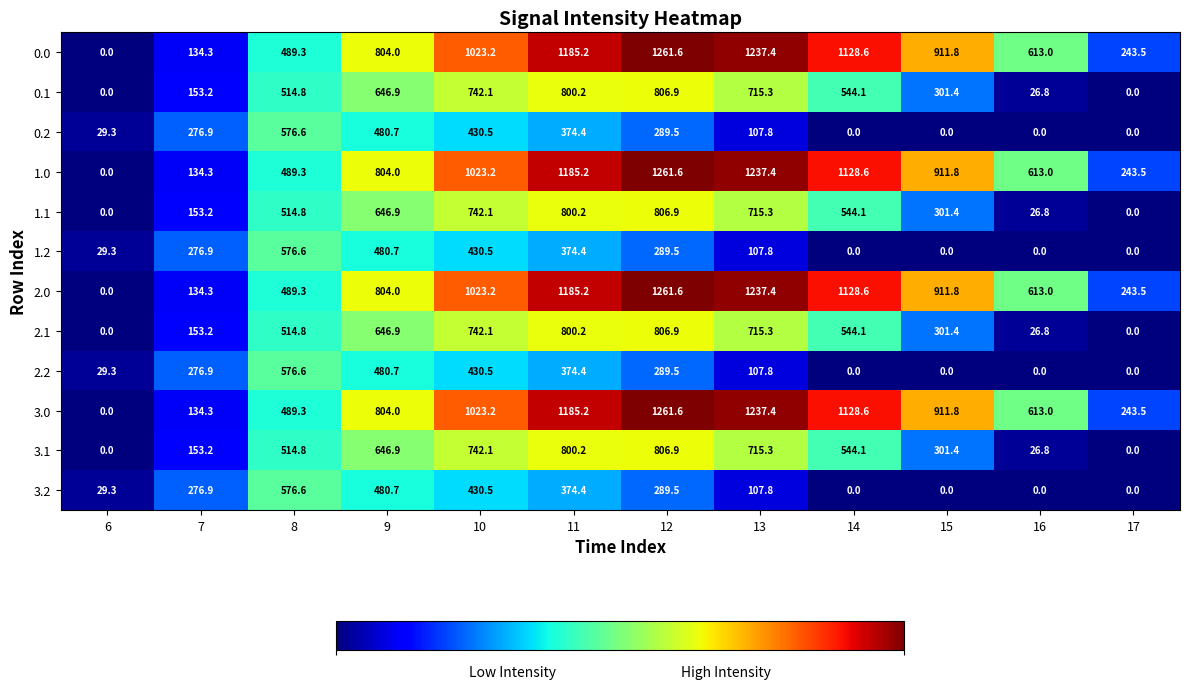

At which category is the sum across all series the highest?

11